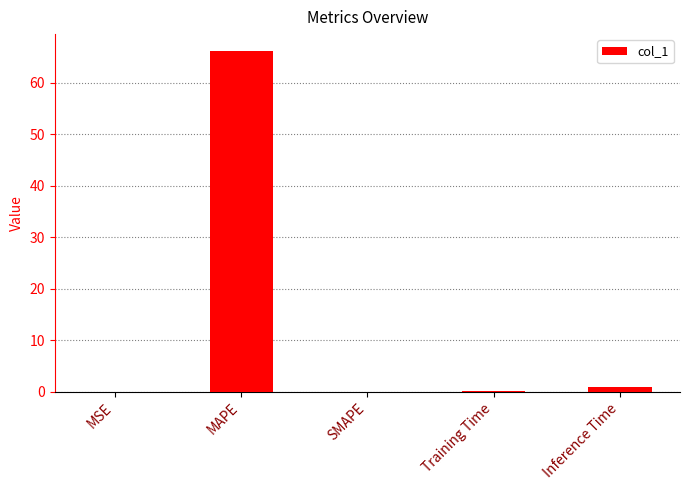

True or false: the data shows 0.1 at Training Time.

True